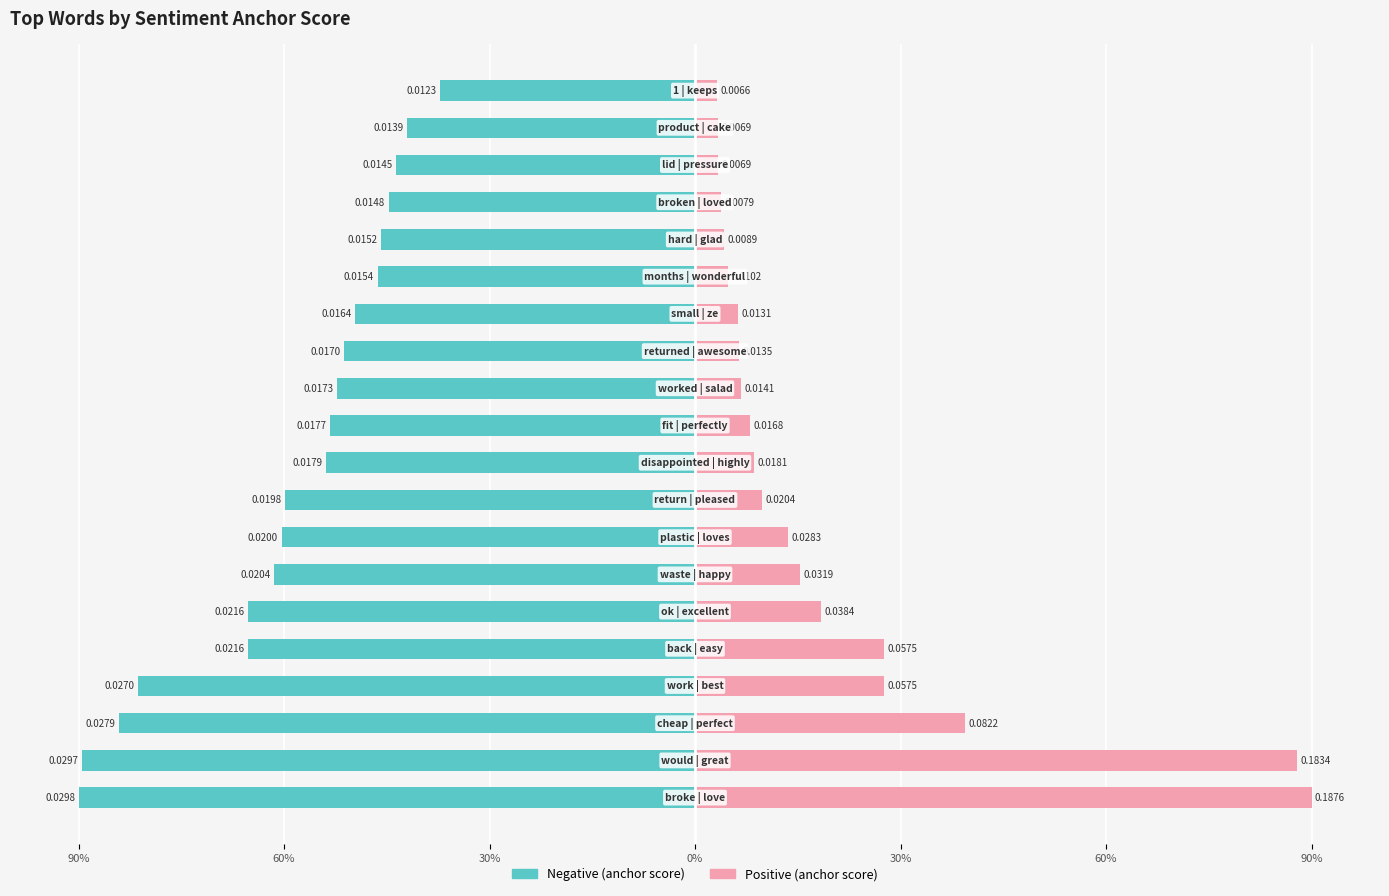

Reading left to right, extract all data points from this chart.

Negative (anchor score): -90.0	-89.5	-84.1	-81.4	-65.2	-65.2	-61.4	-60.4	-59.8	-53.9	-53.4	-52.3	-51.2	-49.6	-46.3	-45.8	-44.7	-43.7	-42.0	-37.2
Positive (anchor score): 90.0	88.0	39.4	27.6	27.6	18.4	15.3	13.6	9.8	8.7	8.0	6.8	6.5	6.3	4.9	4.3	3.8	3.3	3.3	3.2